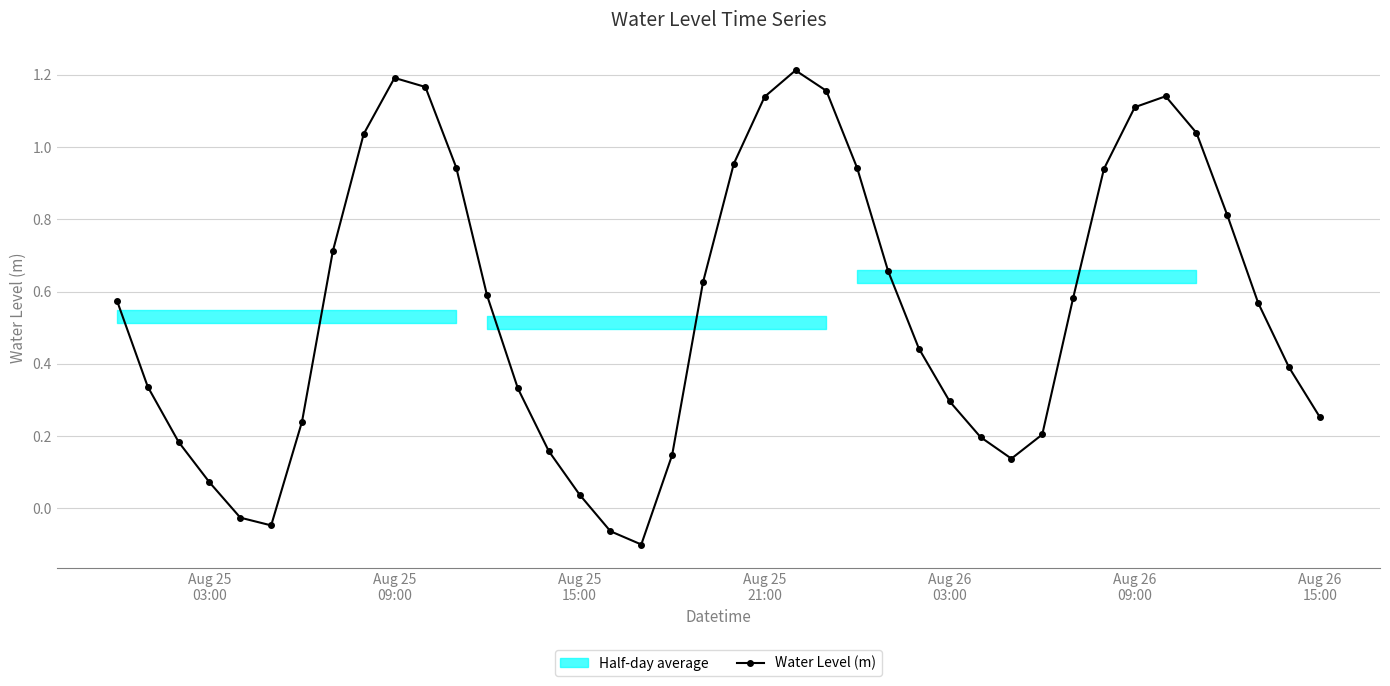

How many interior local valleys does the Water Level (m) series have?

3